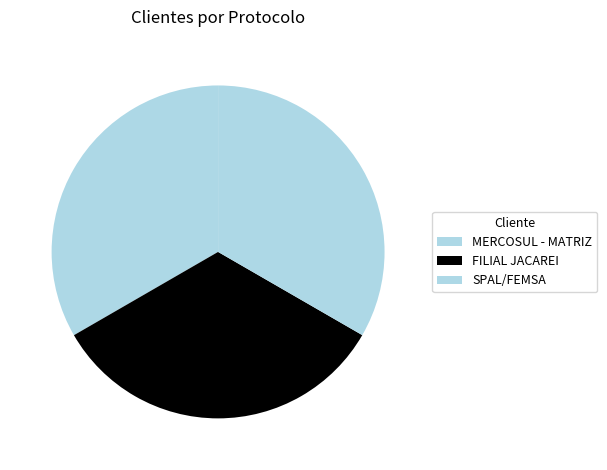

Is the sum of MERCOSUL - MATRIZ and FILIAL JACAREI greater than half?

Yes